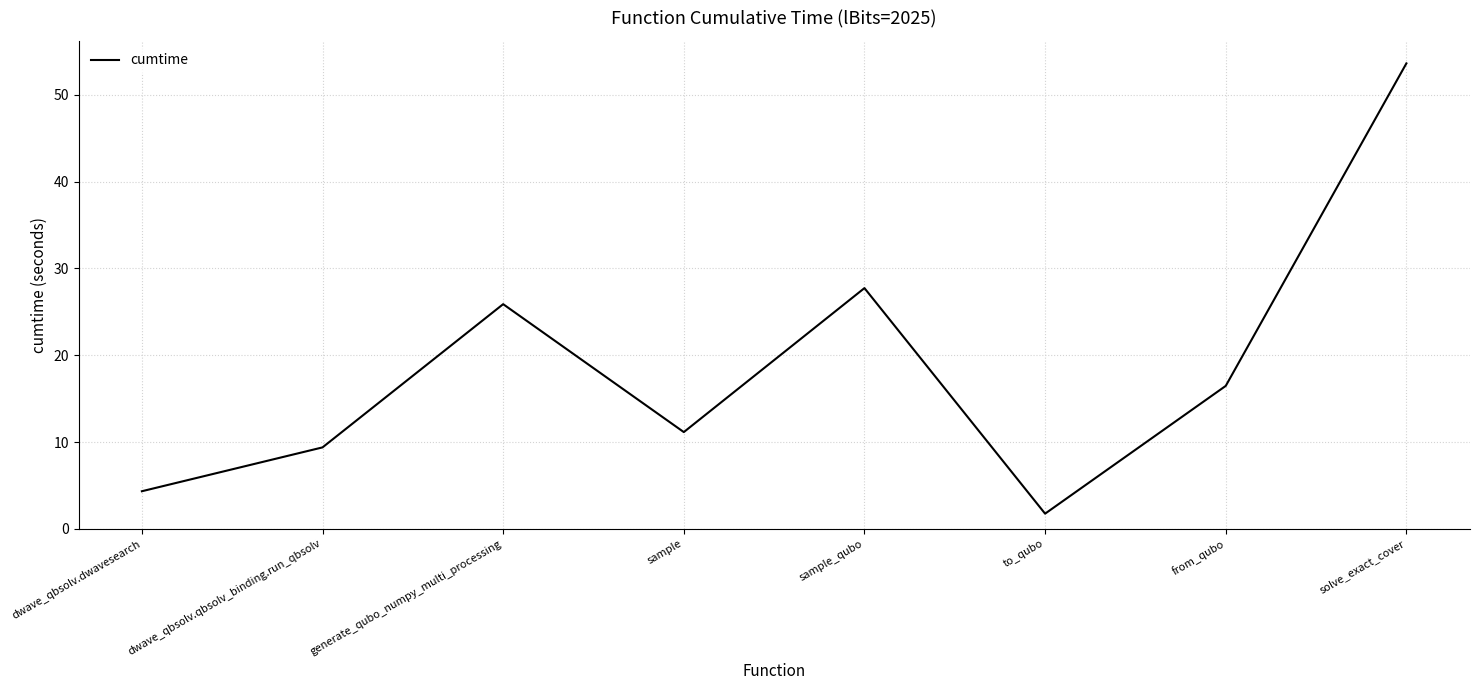

Which category has the highest value across all series?

solve_exact_cover